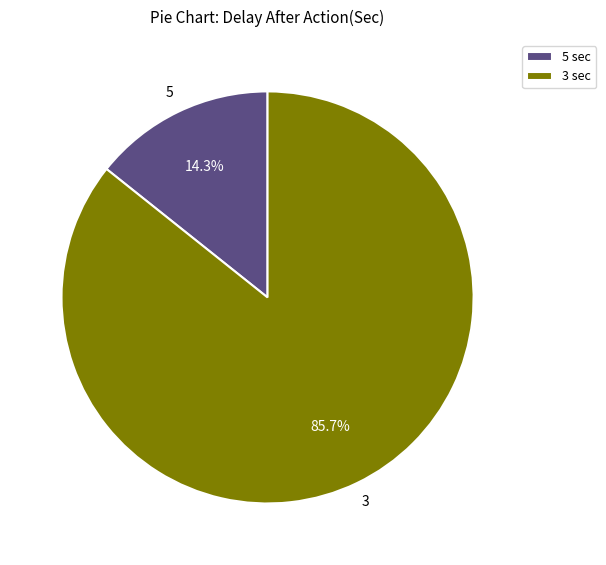

What percentage is NOT represented by 3 sec?

14.3%